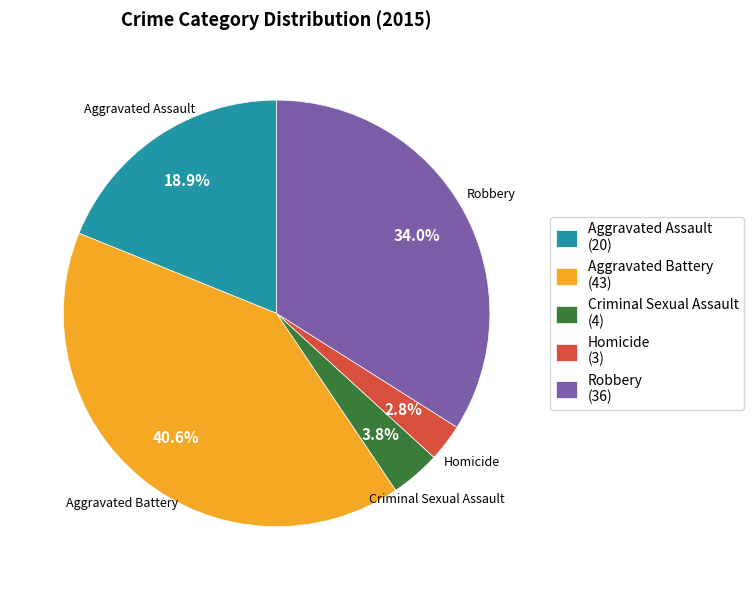

To the nearest percent, what is the combined percentage of Robbery and Aggravated Assault?

53%